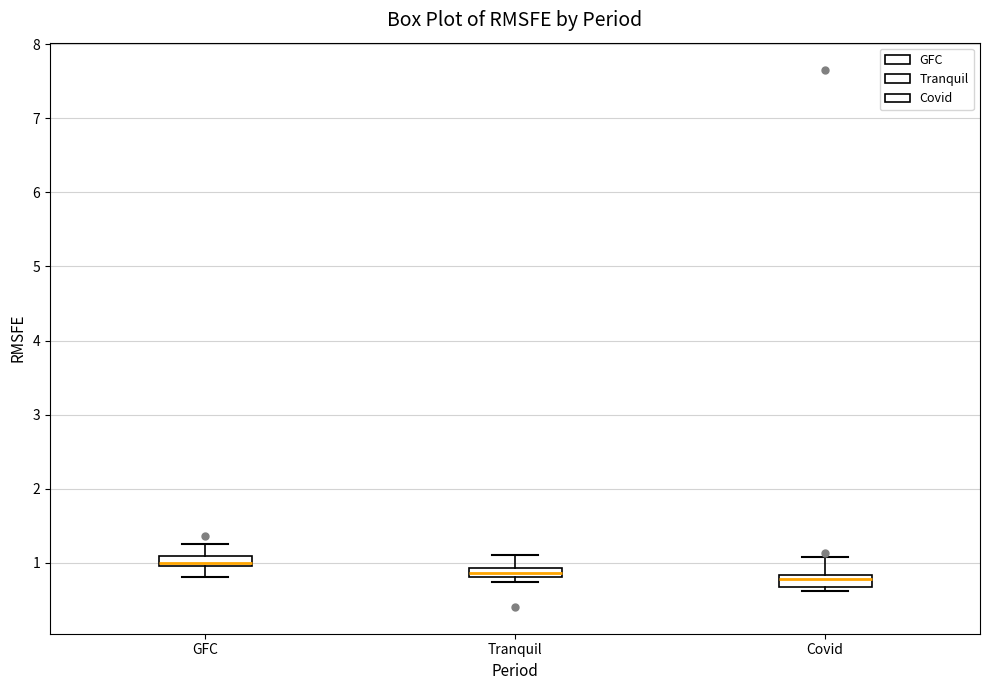

Where does the upper whisker of the box for Covid end on the y-axis? The values are not printed on the chart, so give them approximately, as read against the axis.

1.1